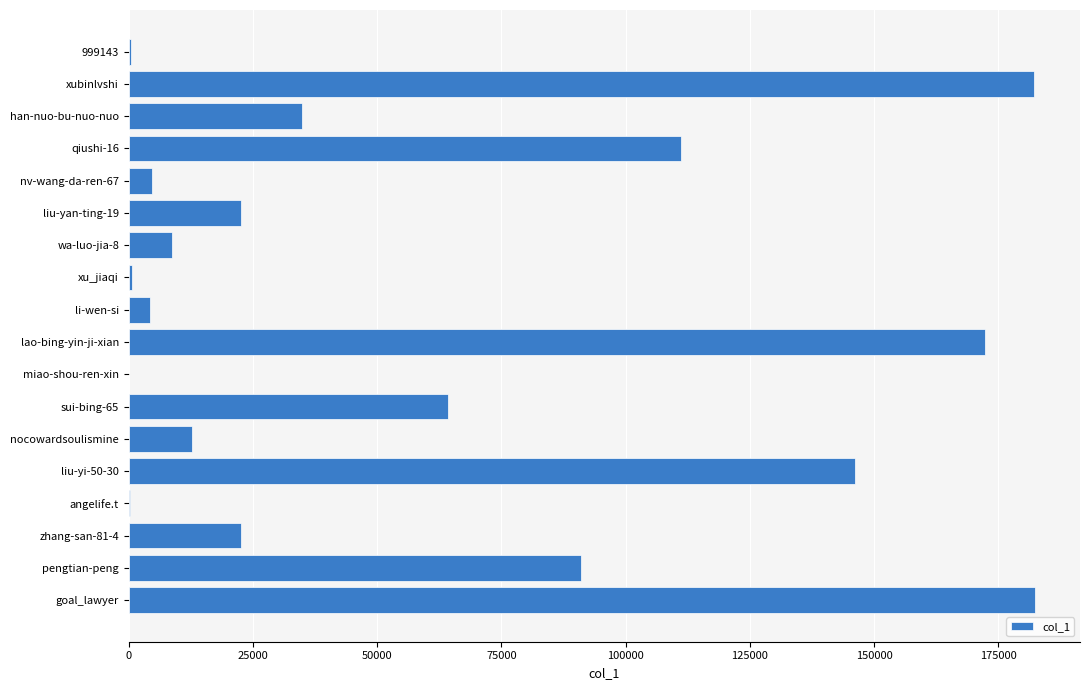

What is the greatest value displayed?

182319